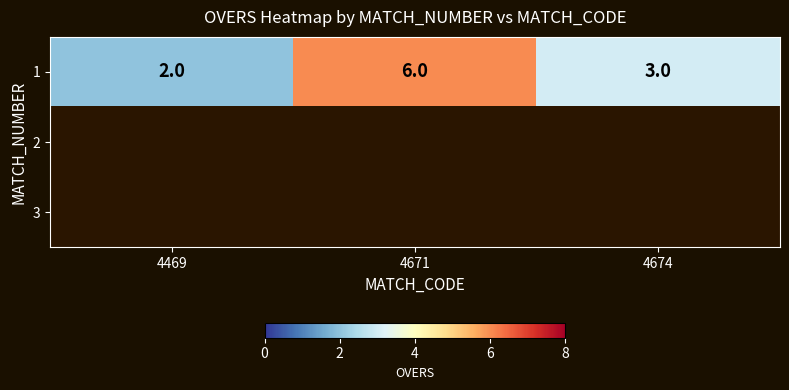

Where is 1 nearest to the value 4?

4674